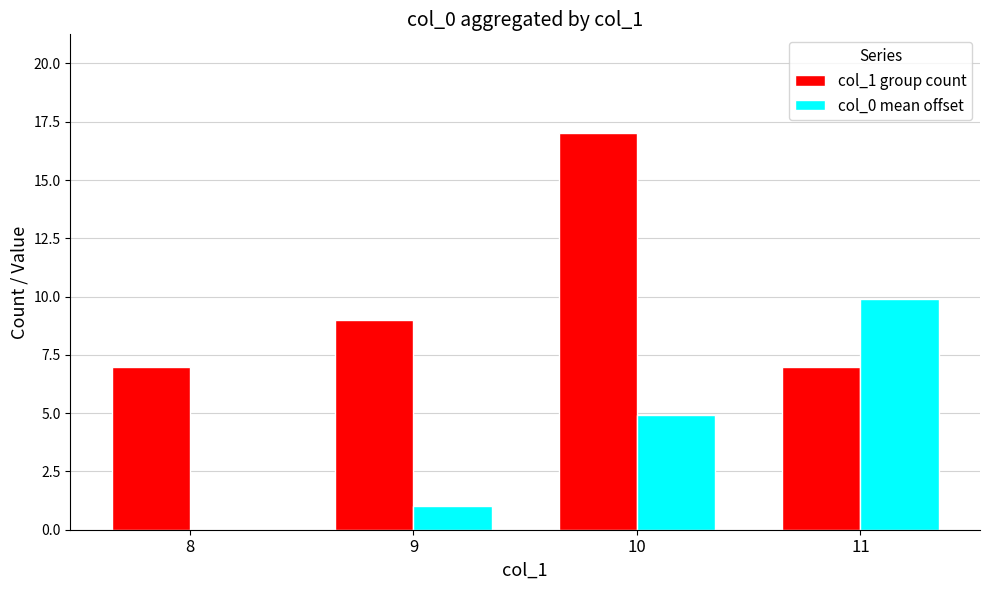

What is the sum of all col_1 group count values?

40.0